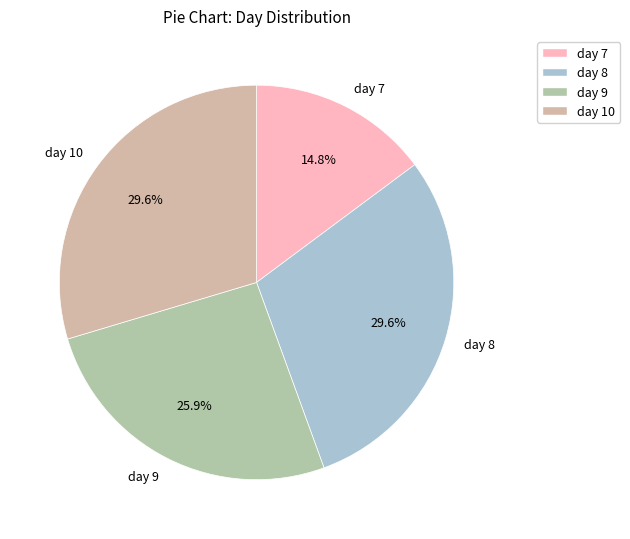

How many segments does this pie chart have?

4